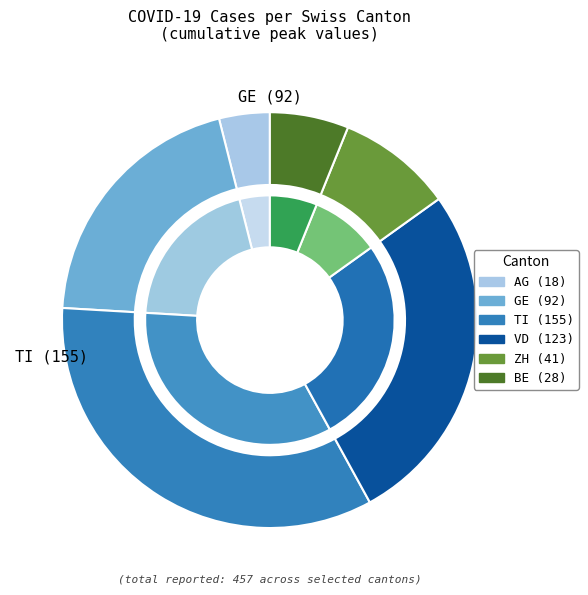

Do 11 and 9 together represent more than half of the pie?

No